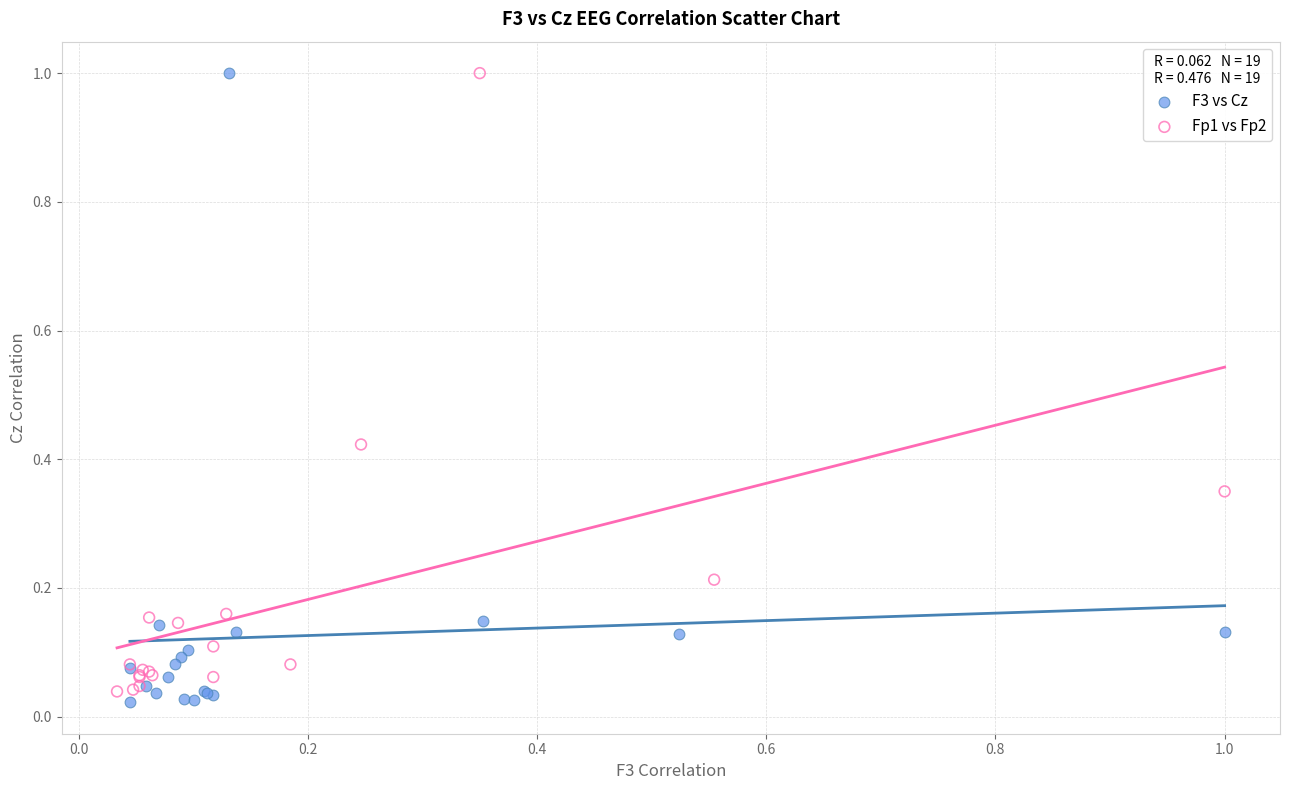

What are all the series names shown in the legend?

F3 vs Cz, Fp1 vs Fp2